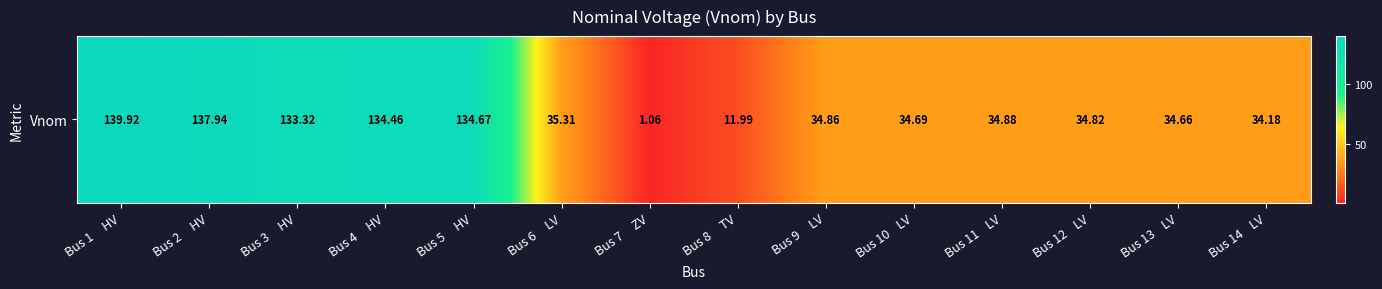

Reading right to left, list all the values displayed in this chart.

34.2	34.7	34.8	34.9	34.7	34.9	12.0	1.1	35.3	134.7	134.5	133.3	137.9	139.9